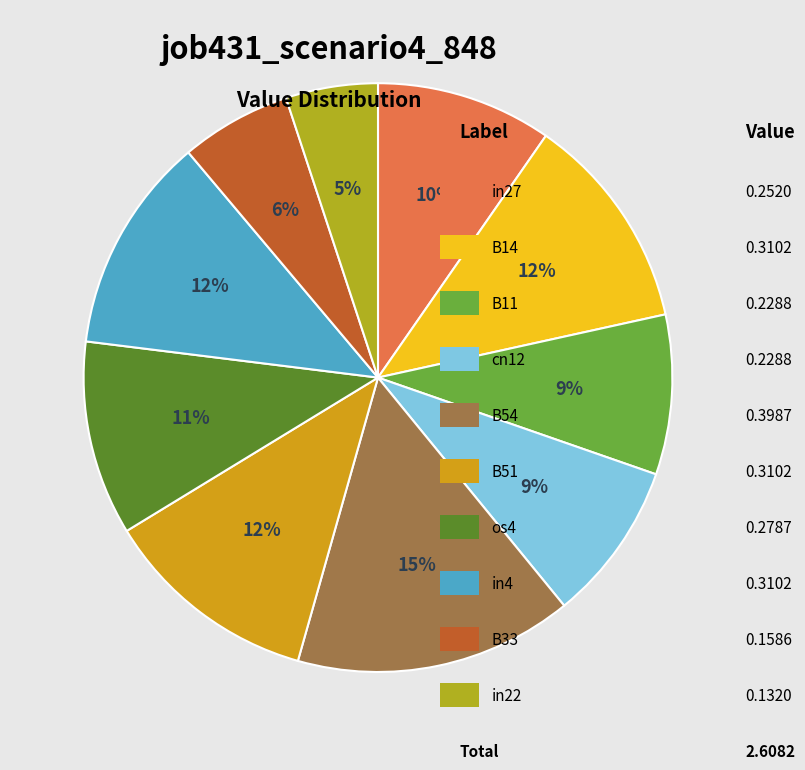

To the nearest percent, what is the difference between the largest and smallest slice percentages?

10%